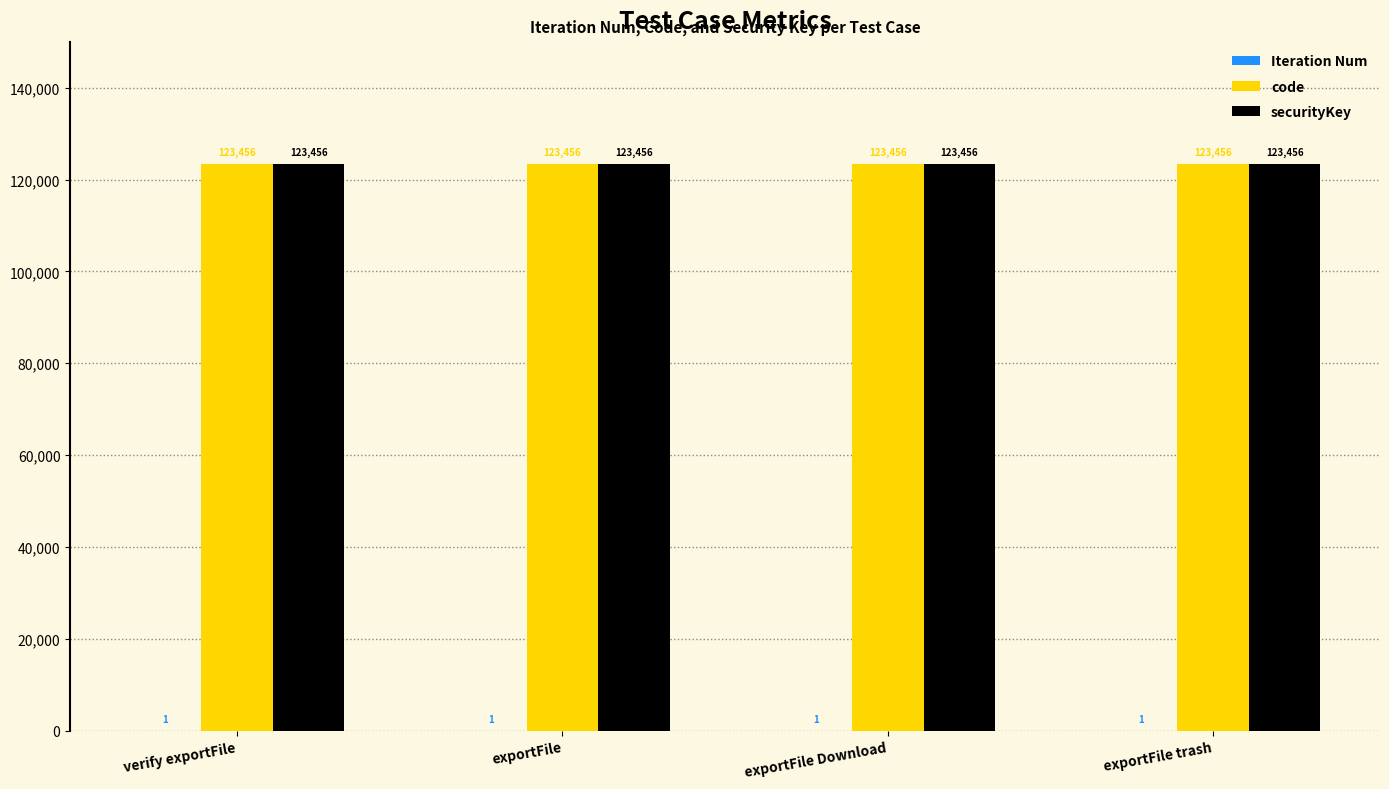

What is the sum of the code values at exportFile trash and exportFile Download?

246912